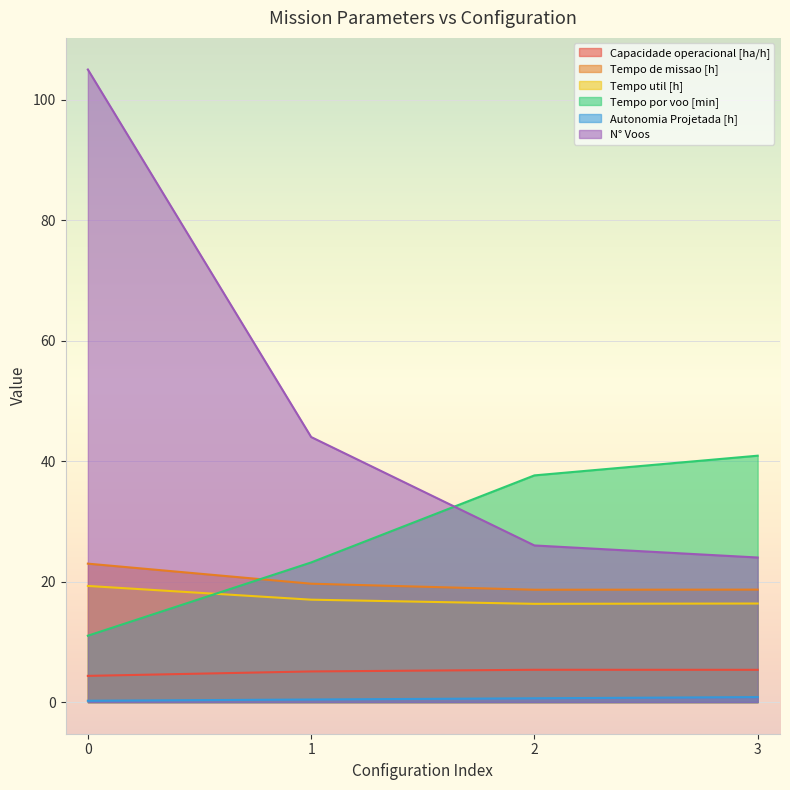

Count the number of data series in this chart.

6